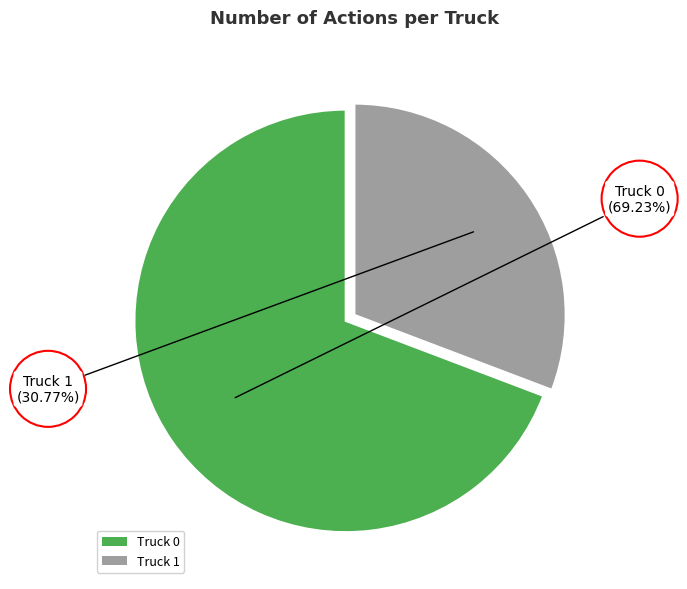

What is the majority slice?

Truck 0